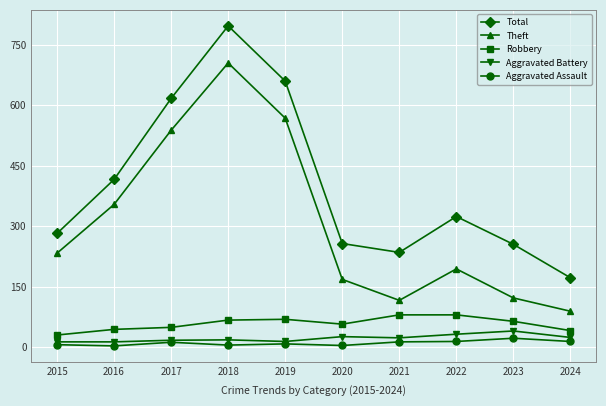

At which category does Total reach its first local peak?

2018